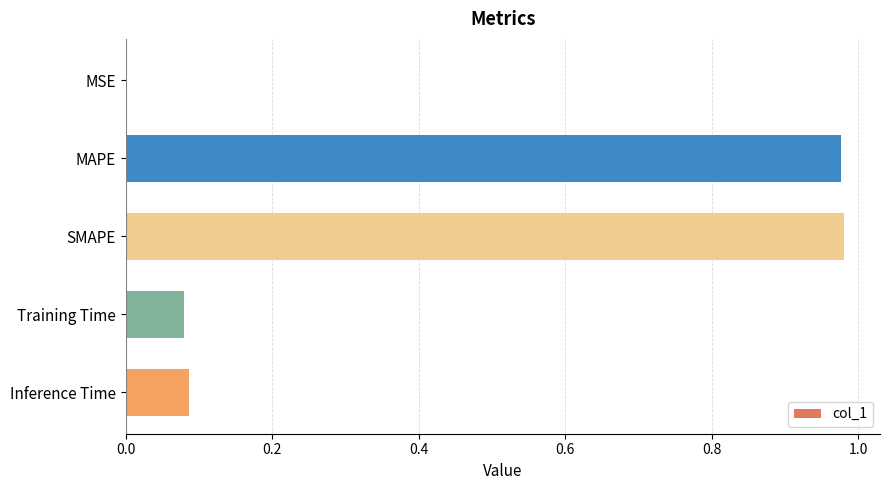

The chart shows a value of 1.8 at SMAPE. True or false?

False